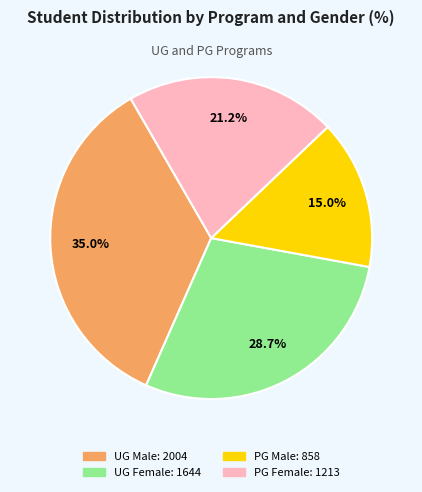

What is the largest slice in the pie chart?

UG Male